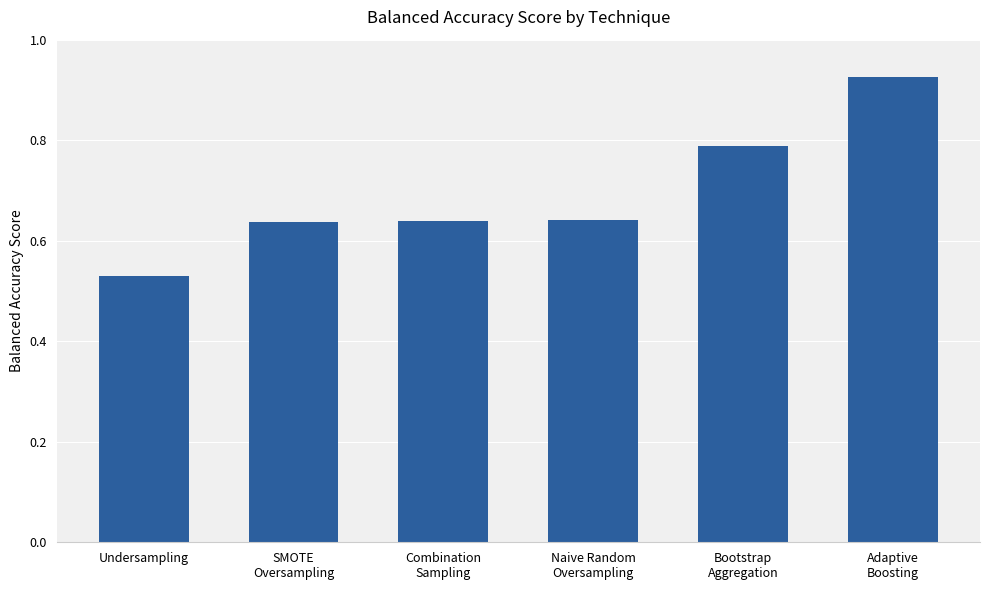

Which category has the lowest value across all series?

Undersampling